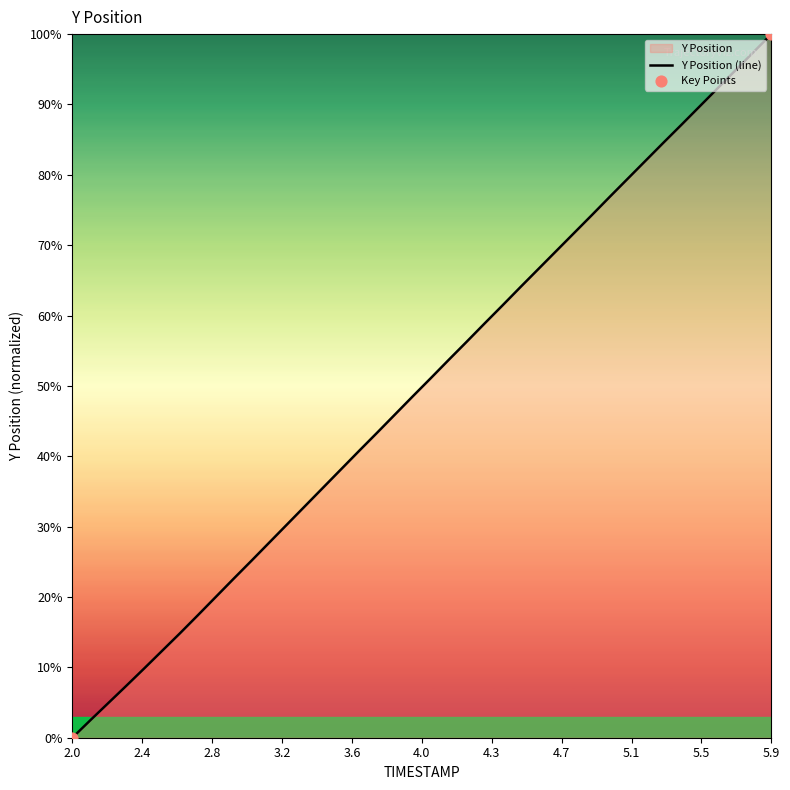

Between 2.3 and 3.9, which is larger?

3.9